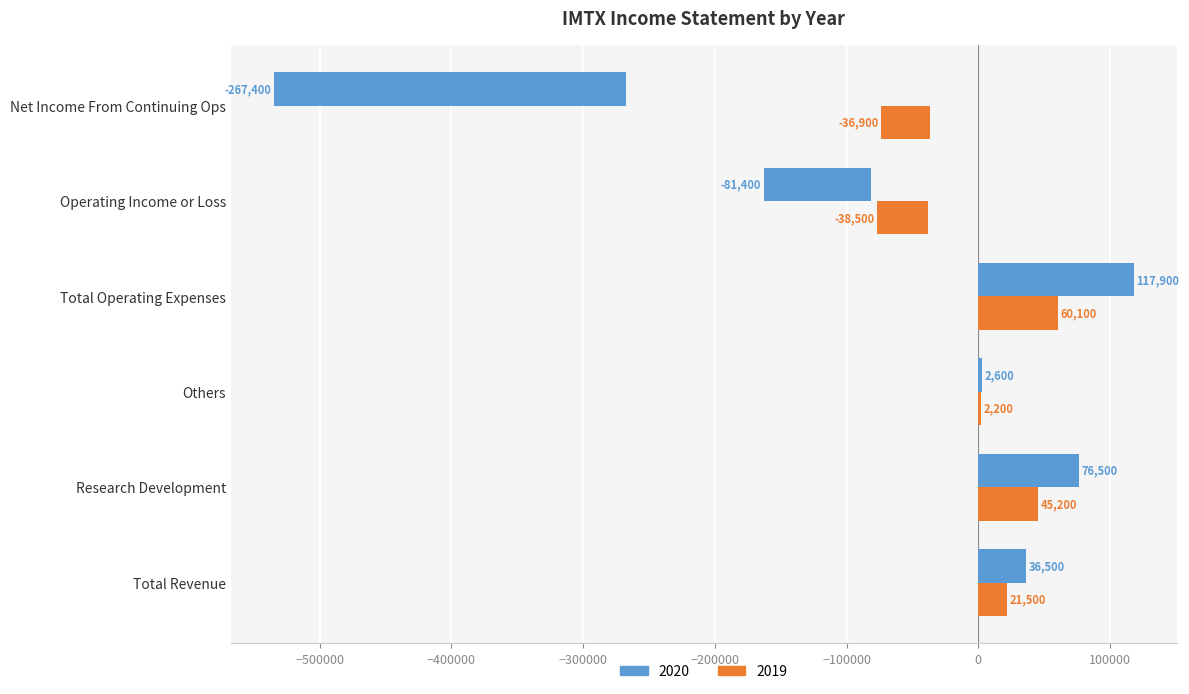

Which series has the widest spread of values?

2020